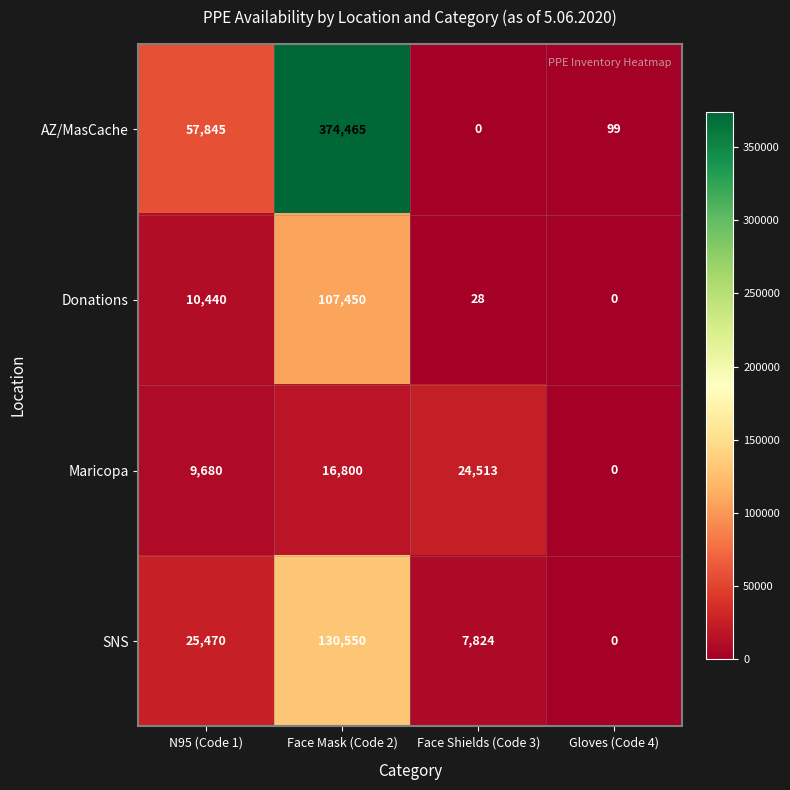

Which series has the largest total across all categories?

AZ/MasCache